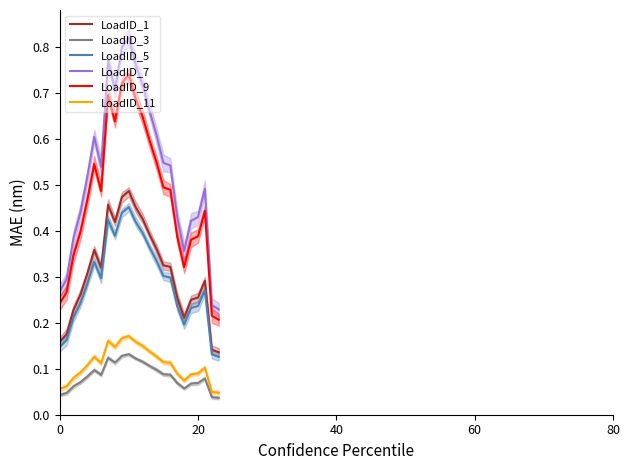

Is it true that LoadID_1 equals 0.3 at 16?

True